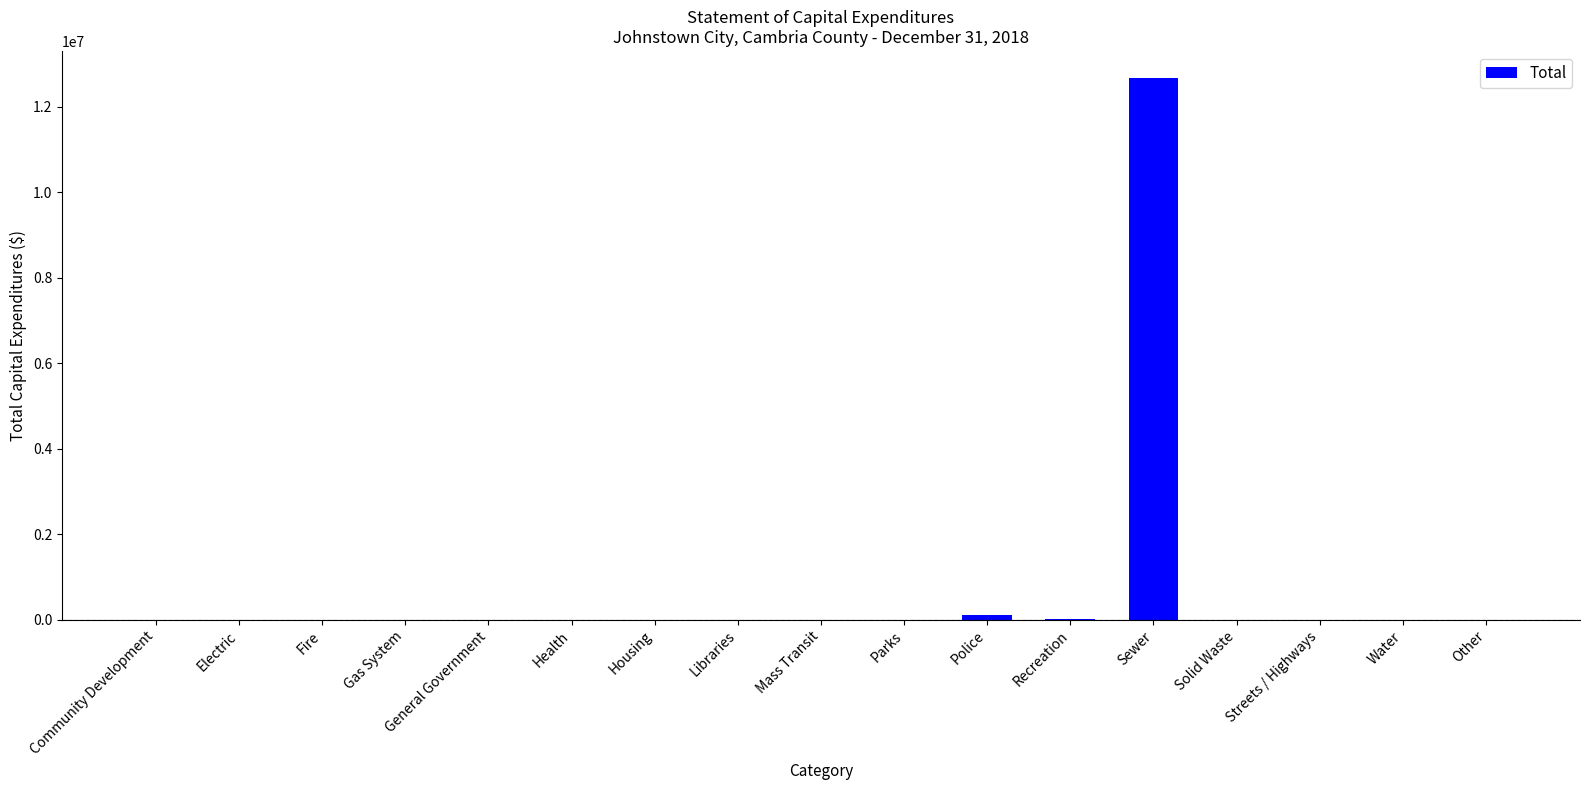

What is the sum of all values?

12790309